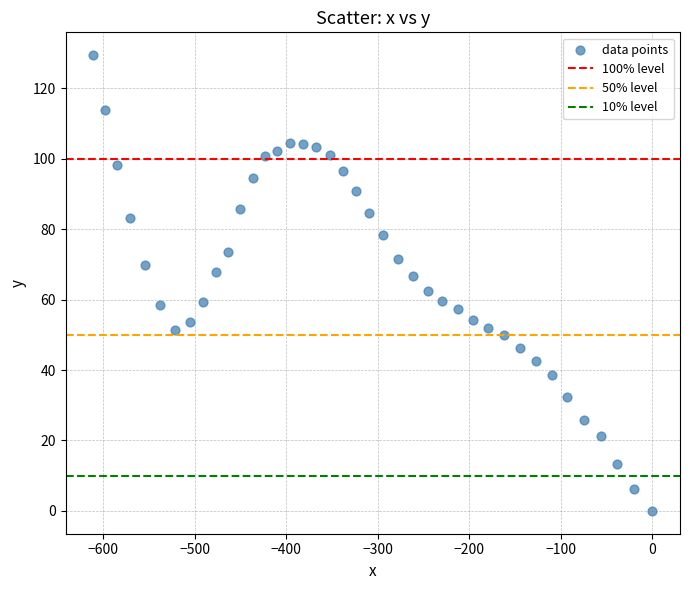

What is the range of X values (max minus min)?

610.7